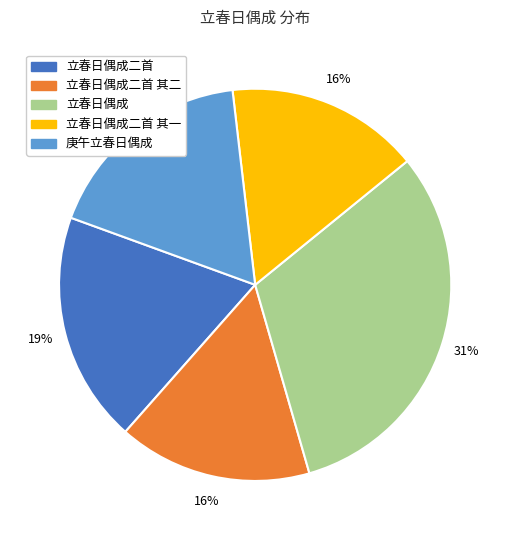

To the nearest percent, what is the difference between the largest and smallest slice percentages?

15%